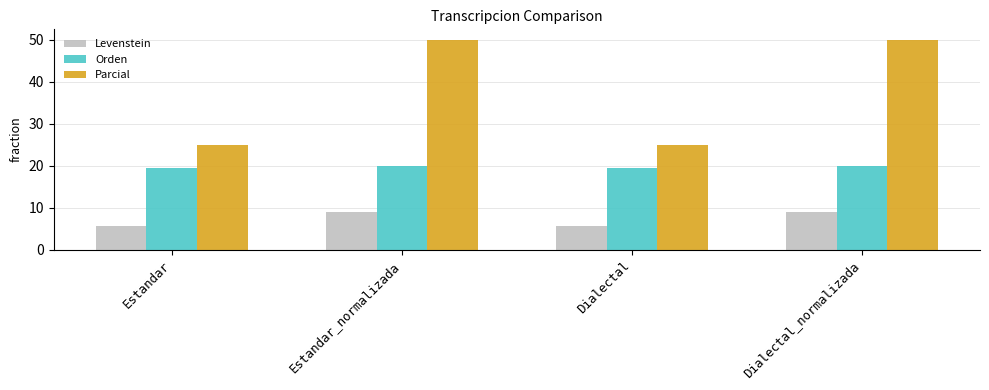

The value of Orden at Estandar is 5.0. True or false?

False